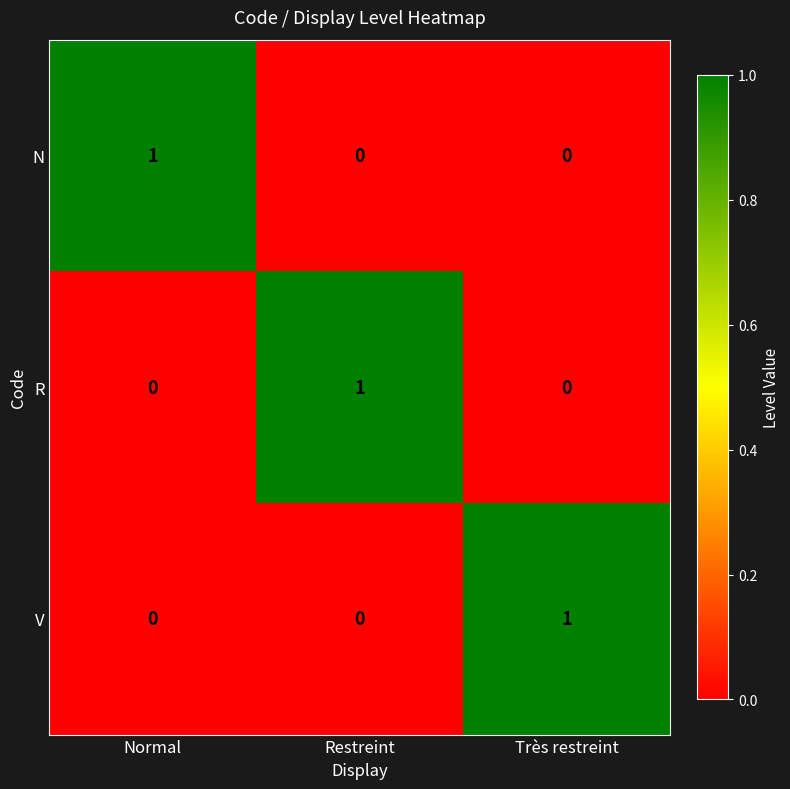

Is it true that R equals -1 at Très restreint?

False